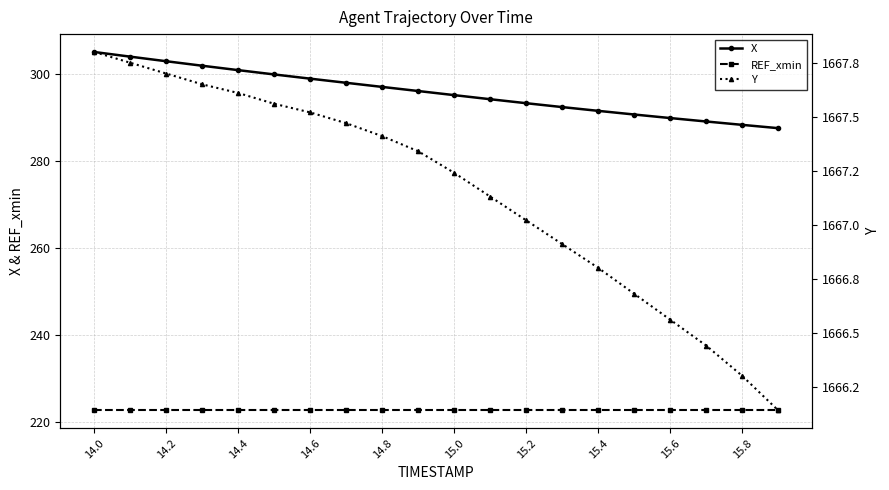

The REF_xmin series shows 294.4 at 15.8. True or false?

False